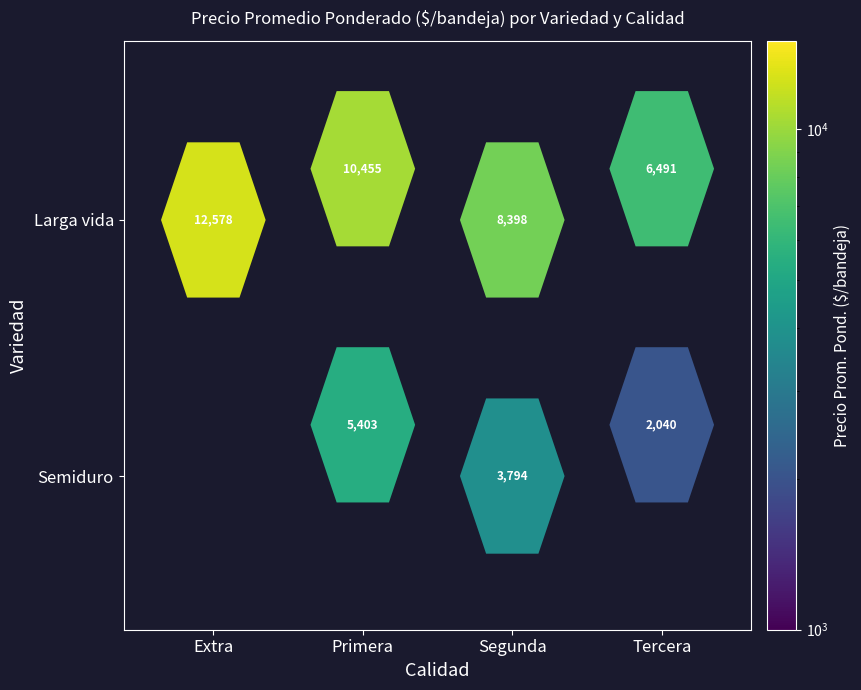

Where does the Semiduro series first go above 3794?

Primera